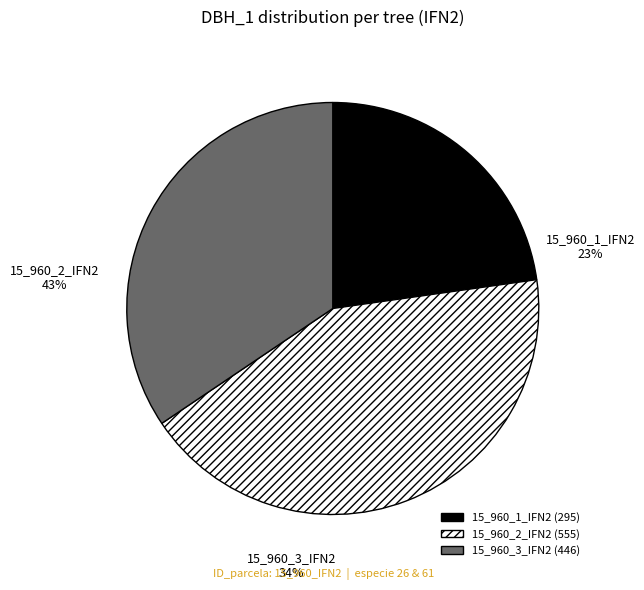

Combined, what portion of the pie is 15_960_3_IFN2 and 15_960_2_IFN2?

77.2%